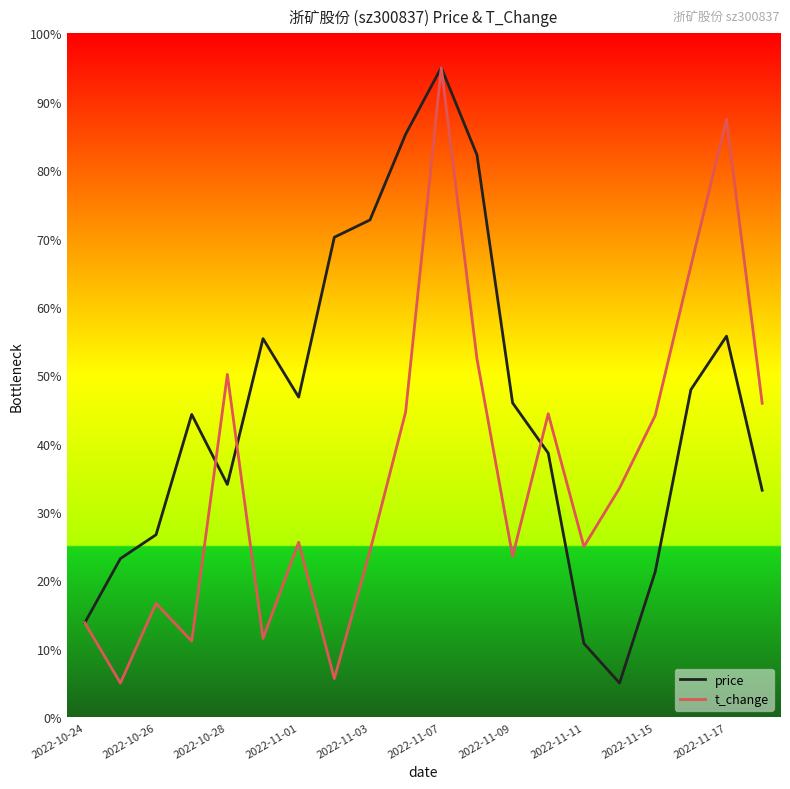

What is the minimum value shown in the chart?

5.0